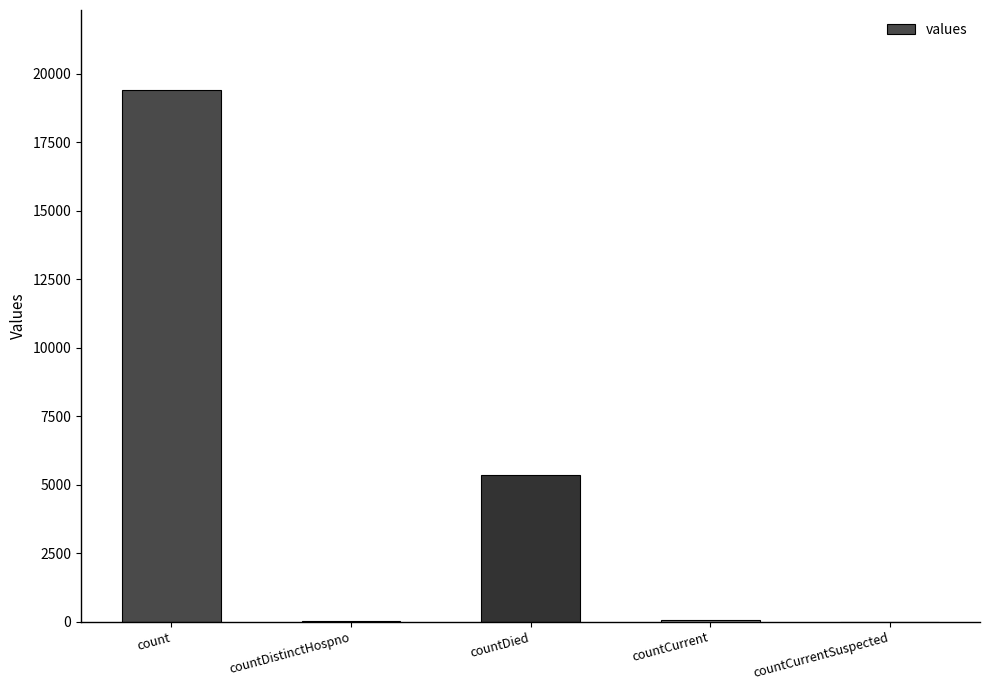

True or false: the data shows 5357 at countDied.

True